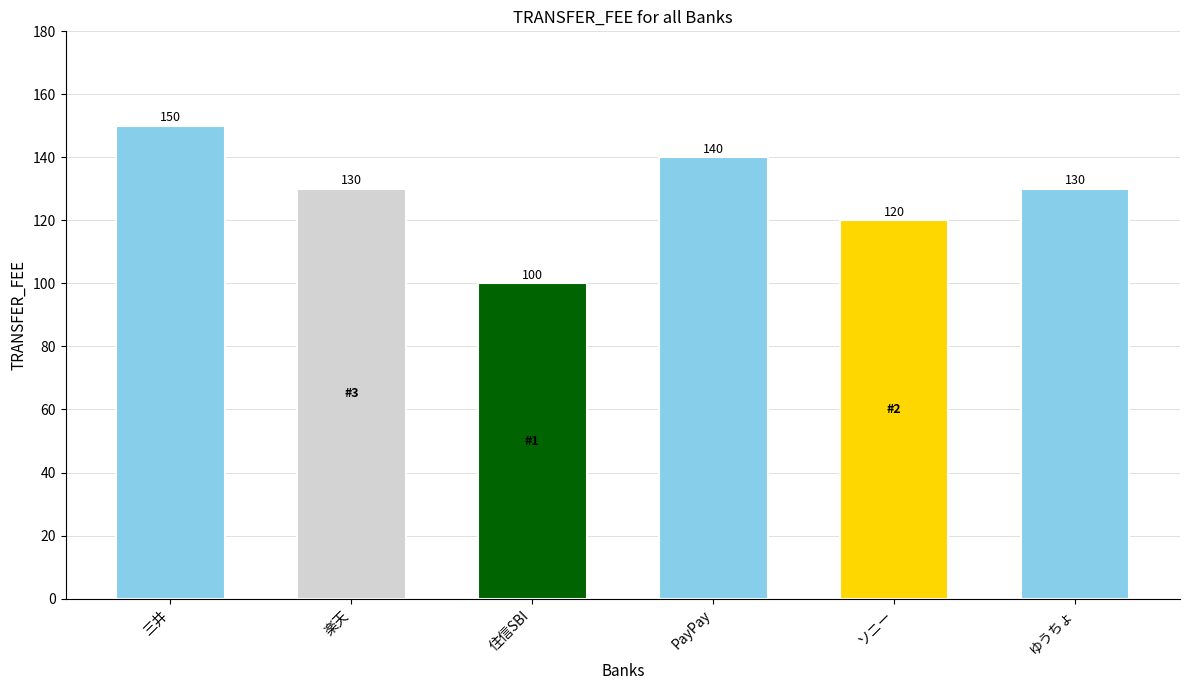

What is the label of the 5th bar from the left?

ソニー